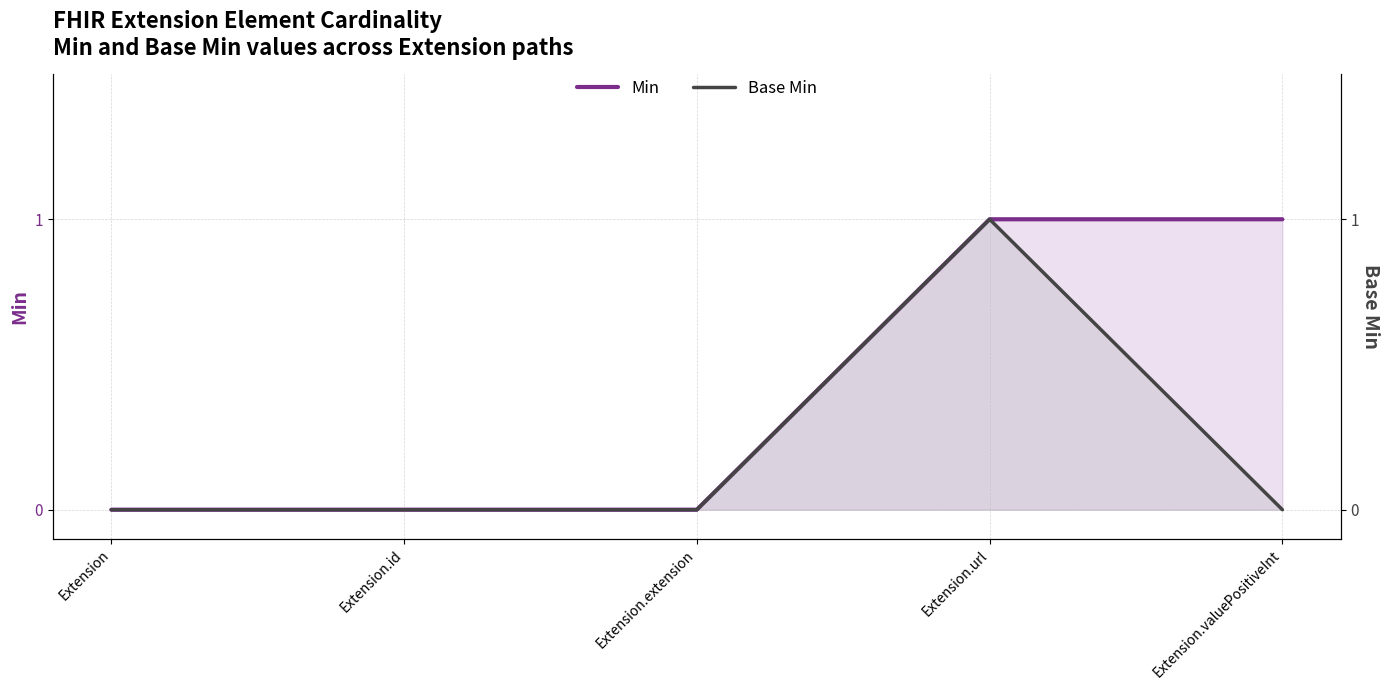

Rank the series by their maximum value, from highest to lowest.

Min, Base Min